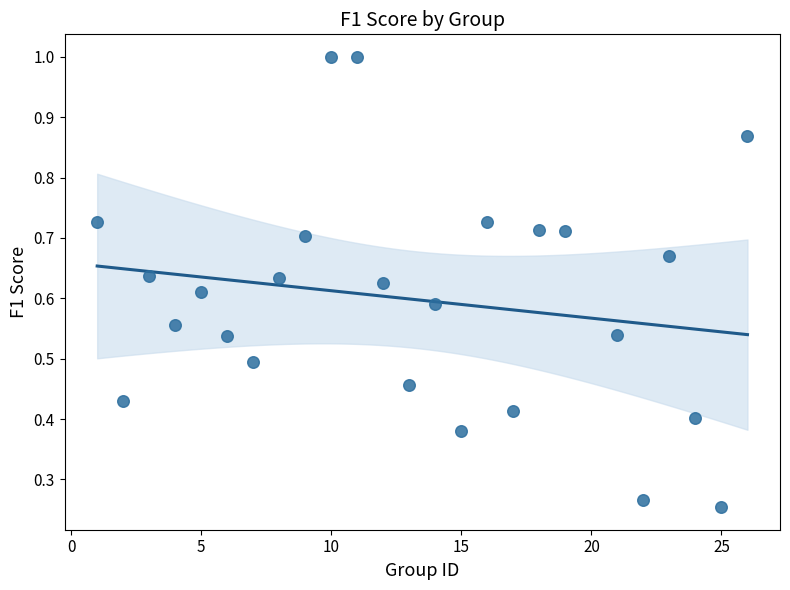

What is the range of X values (max minus min)?

25.0